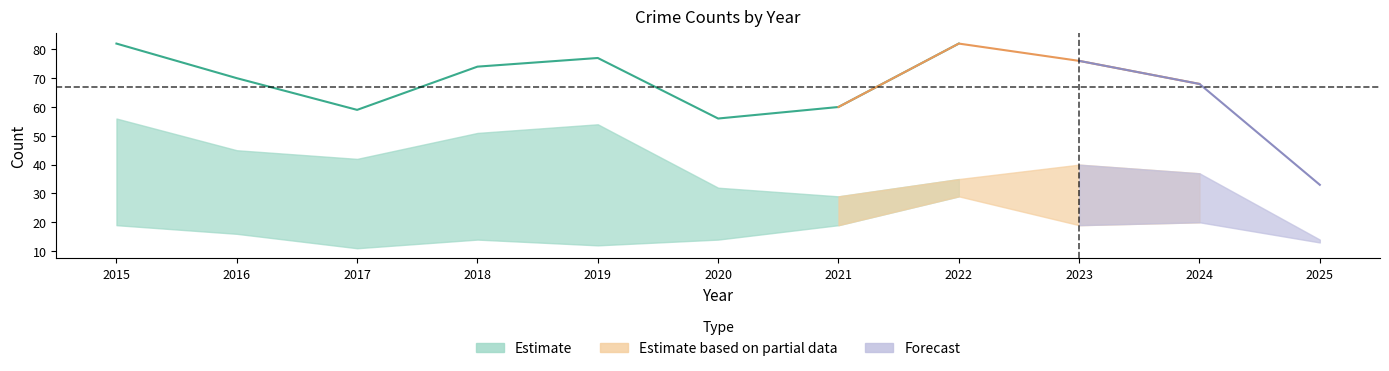

Is it true that Aggravated Assault equals 7 at 2018?

False